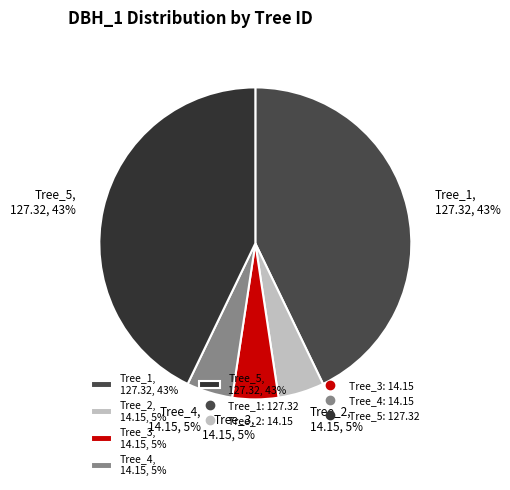

Count the number of slices in the pie.

5